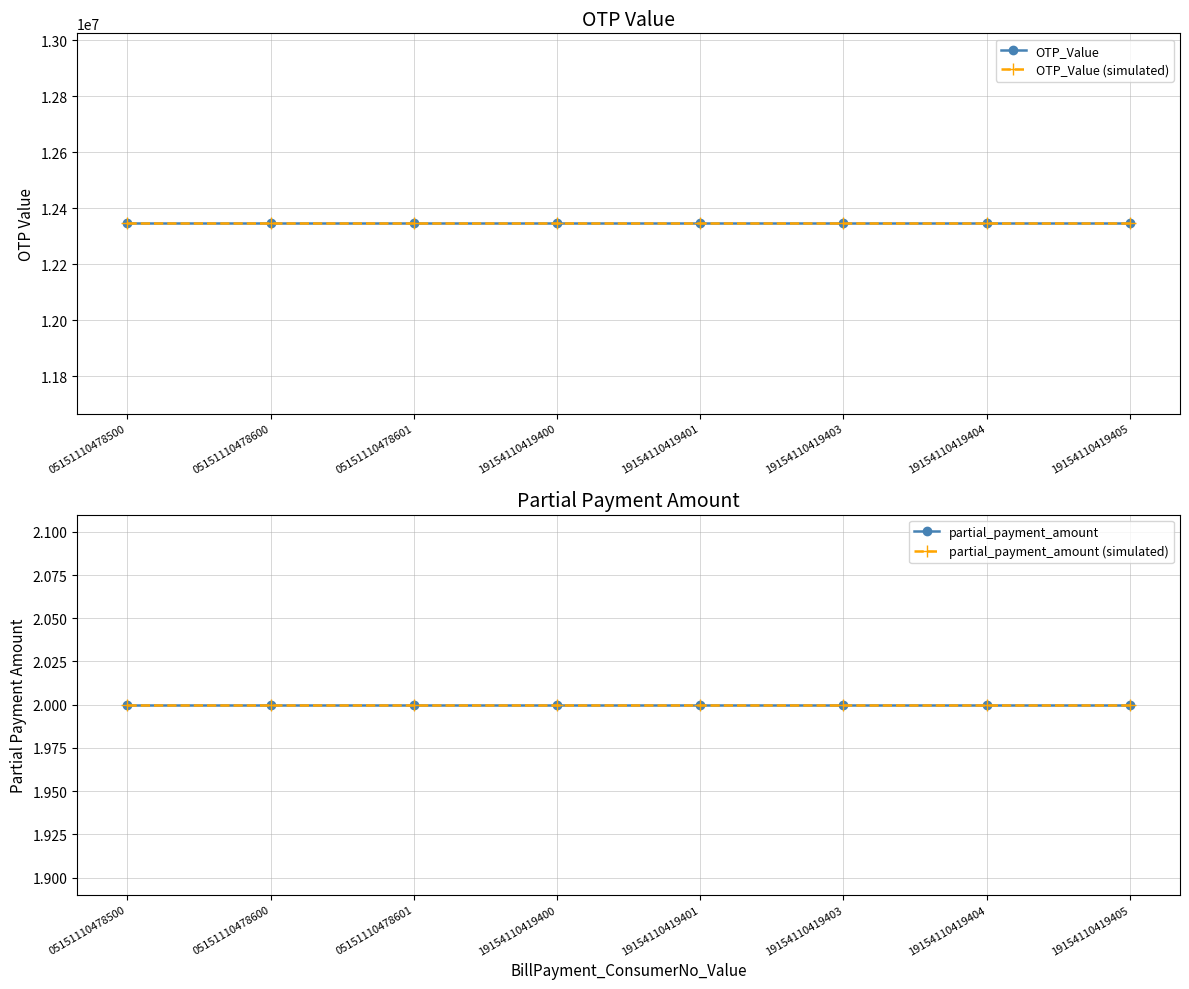

Reading left to right, extract all data points from this chart.

OTP_Value: 12345678	12345678	12345678	12345678	12345678	12345678	12345678	12345678
OTP_Value (simulated): 12345678	12345678	12345678	12345678	12345678	12345678	12345678	12345678
partial_payment_amount: 2	2	2	2	2	2	2	2
partial_payment_amount (simulated): 2	2	2	2	2	2	2	2